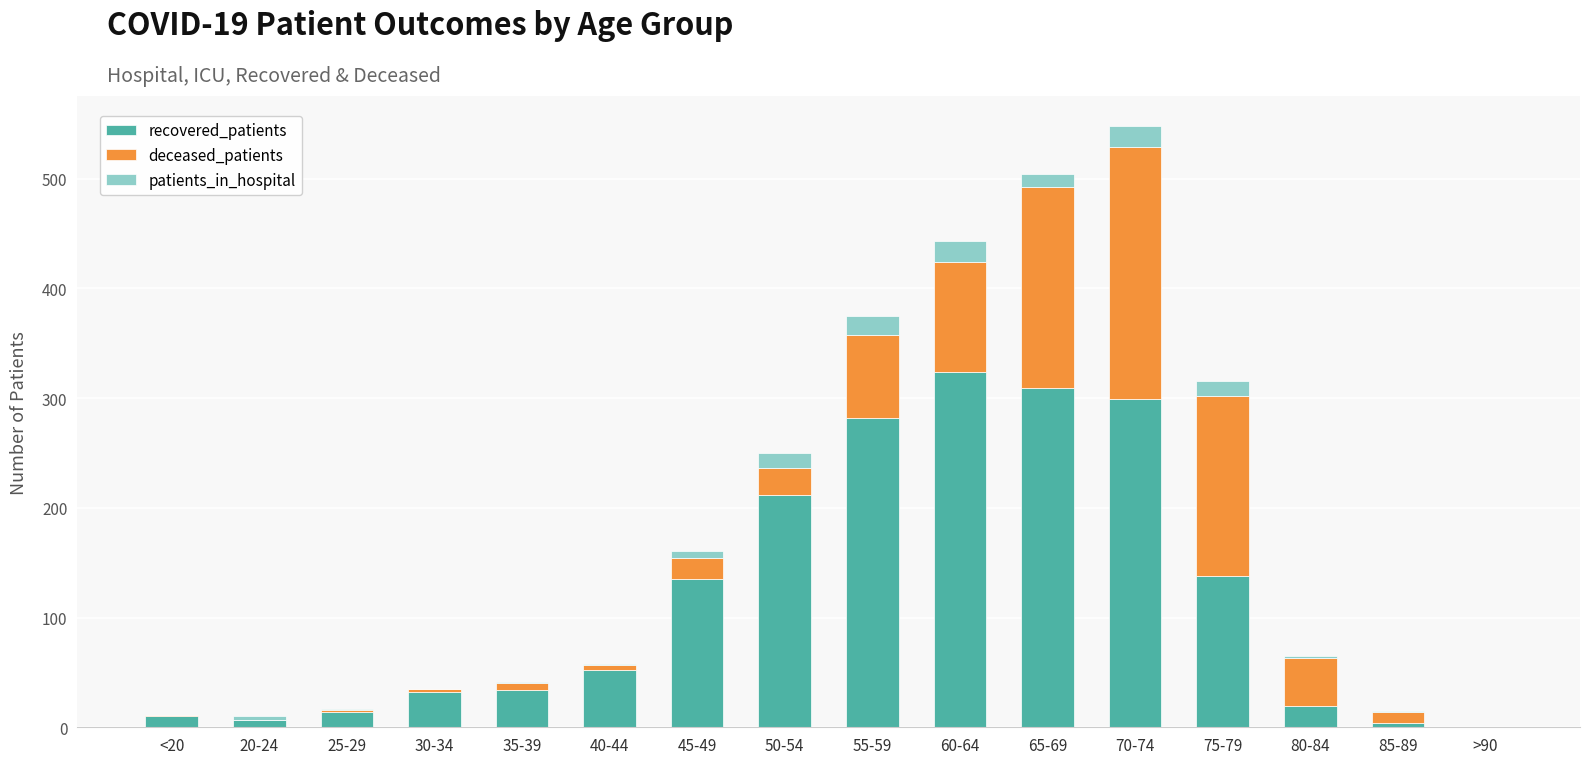

What is the sum of all recovered_patients values?

1871